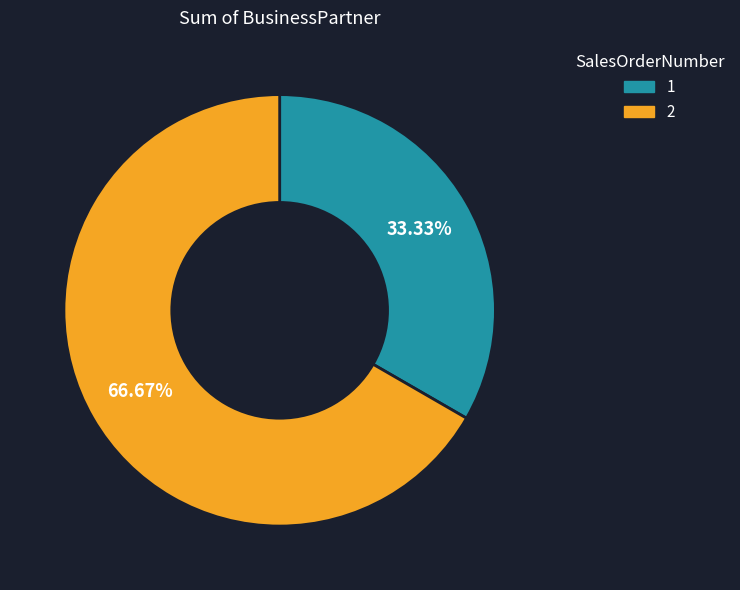

To the nearest percent, what is the combined percentage of 1 and 2?

100%